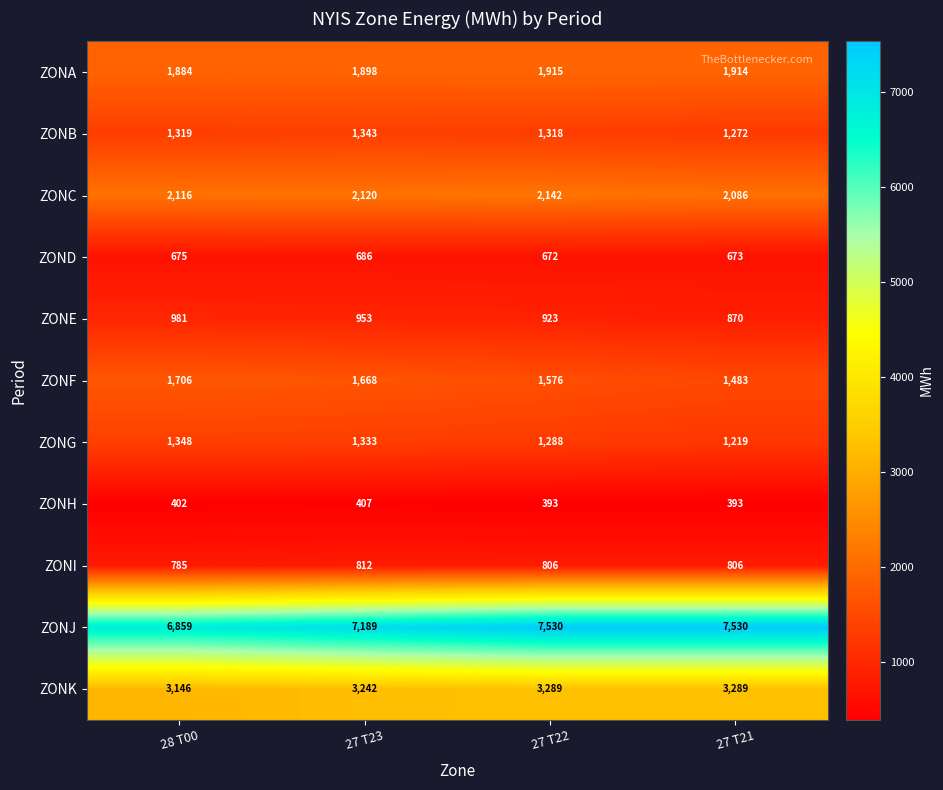

What value does the ZONE series have at 27 T22?

923